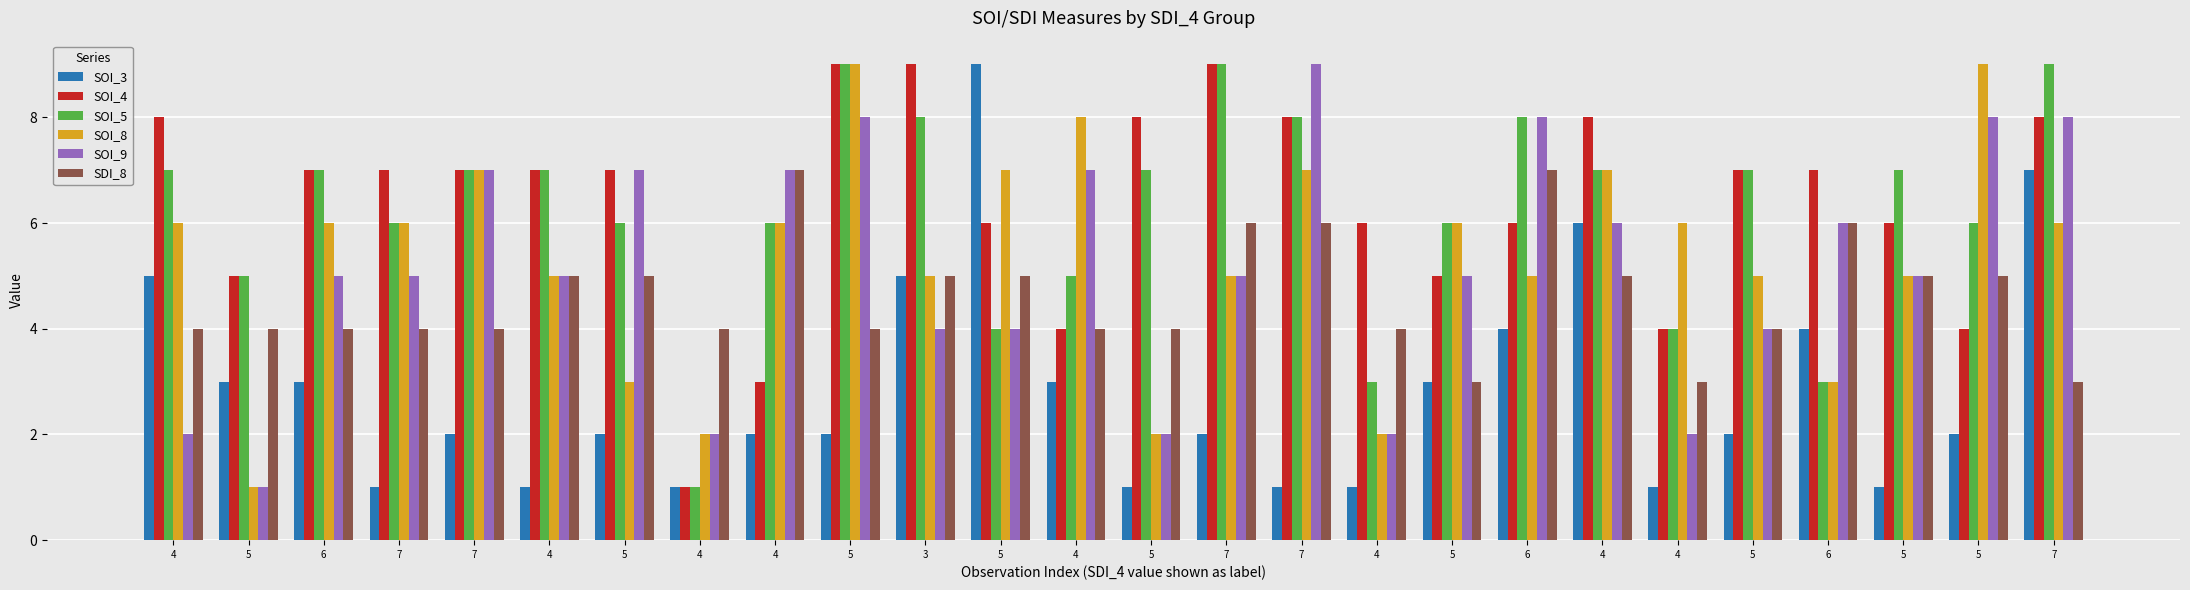

Count the number of data series in this chart.

6